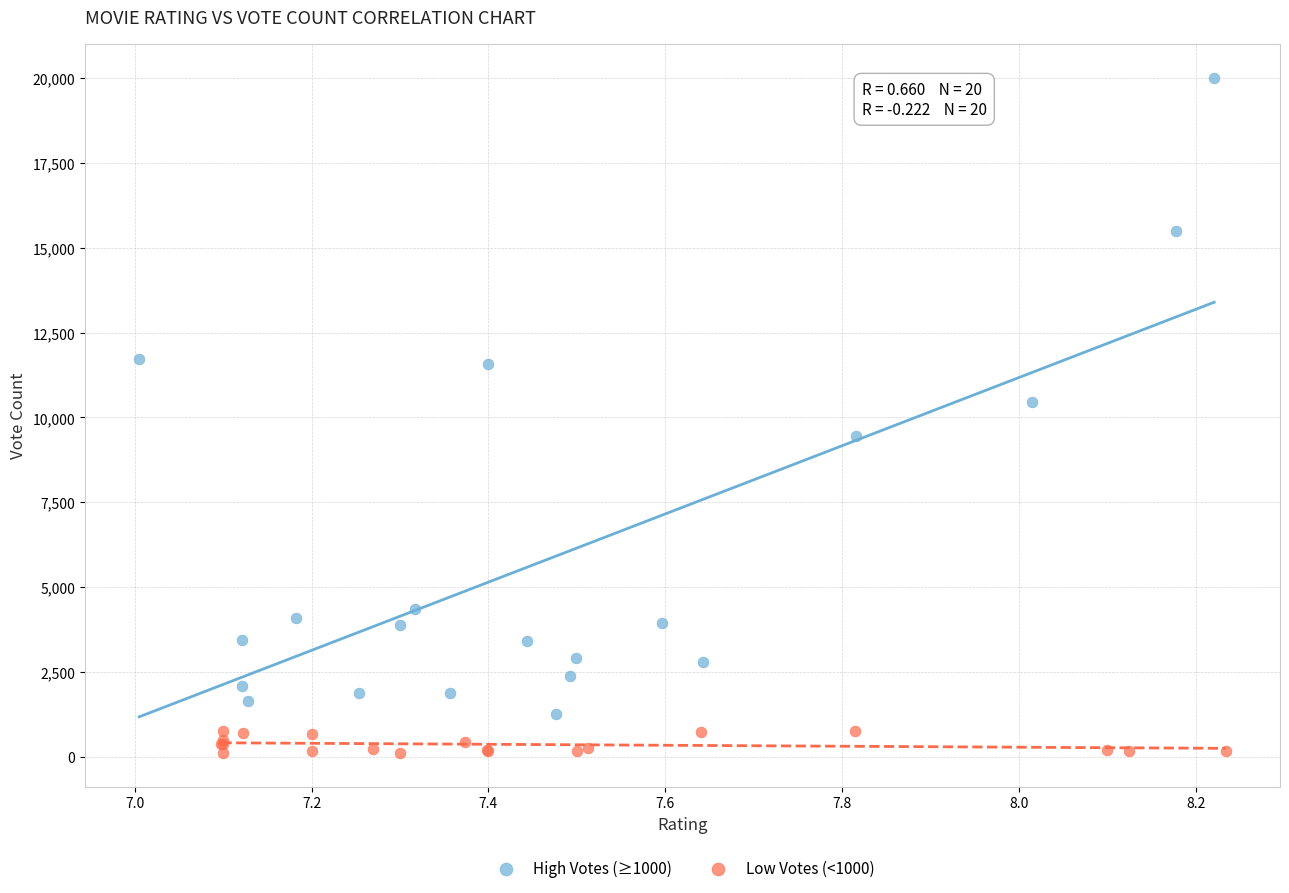

Which series reaches the minimum Y coordinate?

Low Votes (<1000)